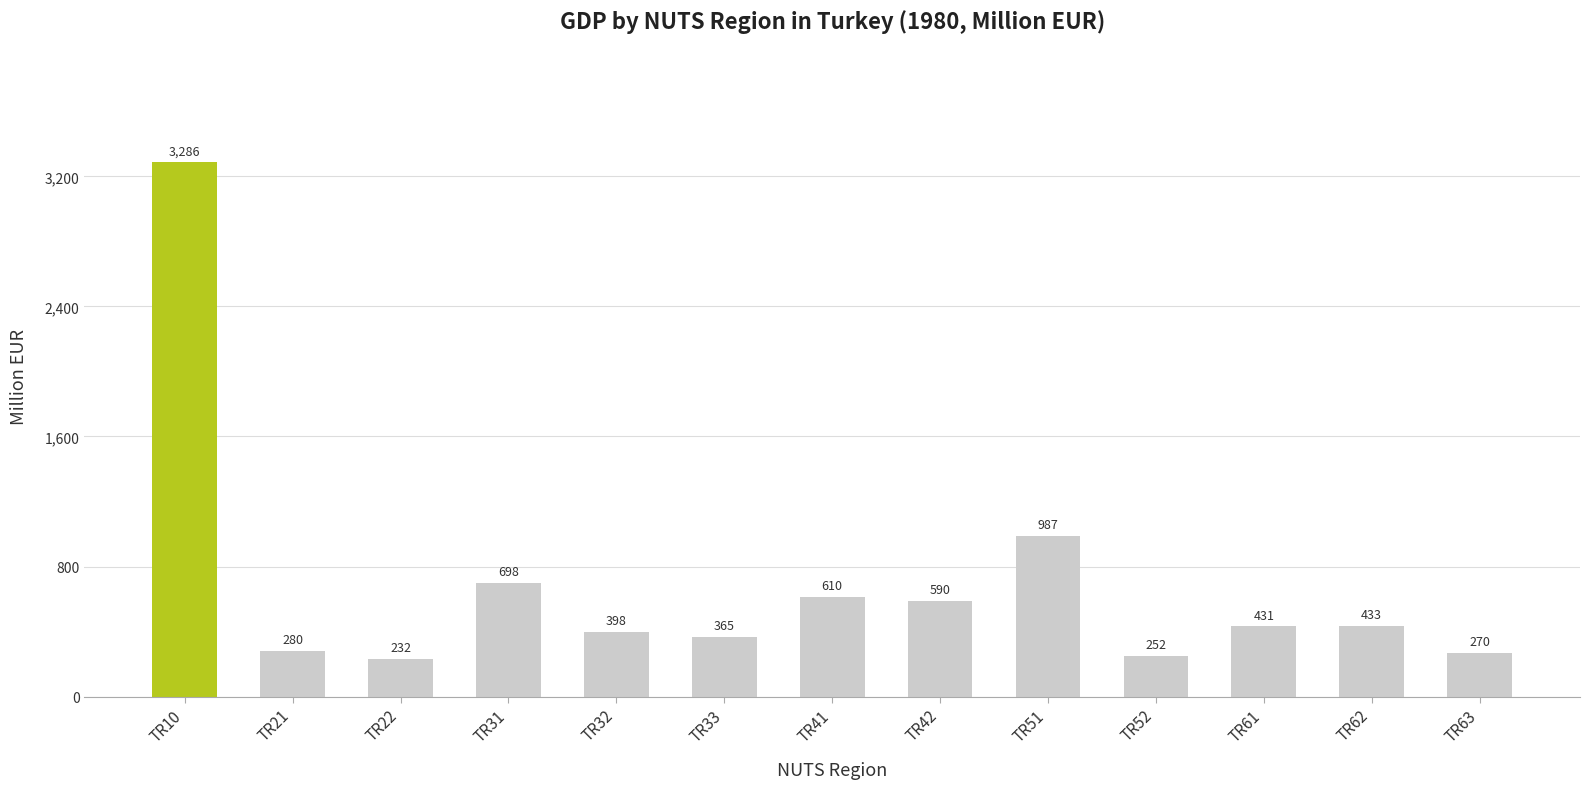

What is the sum of the values at TR22 and TR52?

483.9